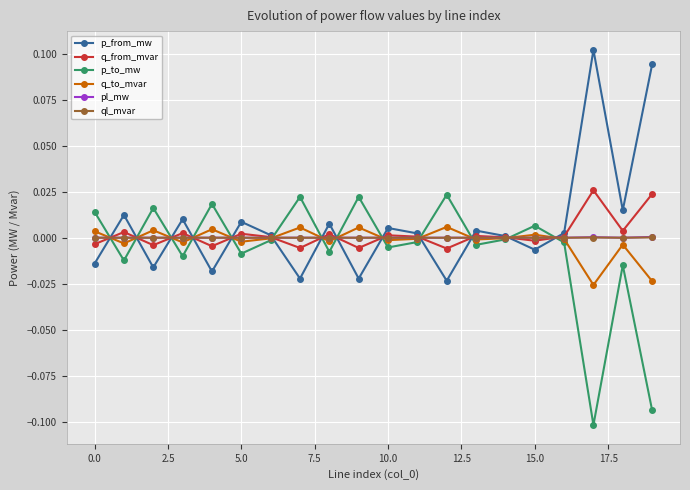

What are all the series names shown in the legend?

p_from_mw, q_from_mvar, p_to_mw, q_to_mvar, pl_mw, ql_mvar